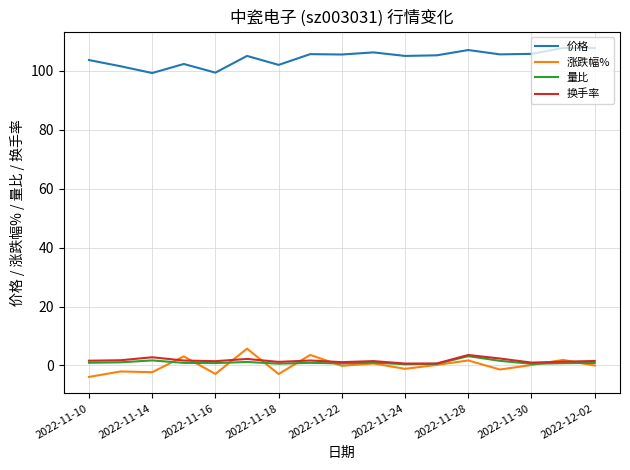

How many distinct data groups are displayed?

4